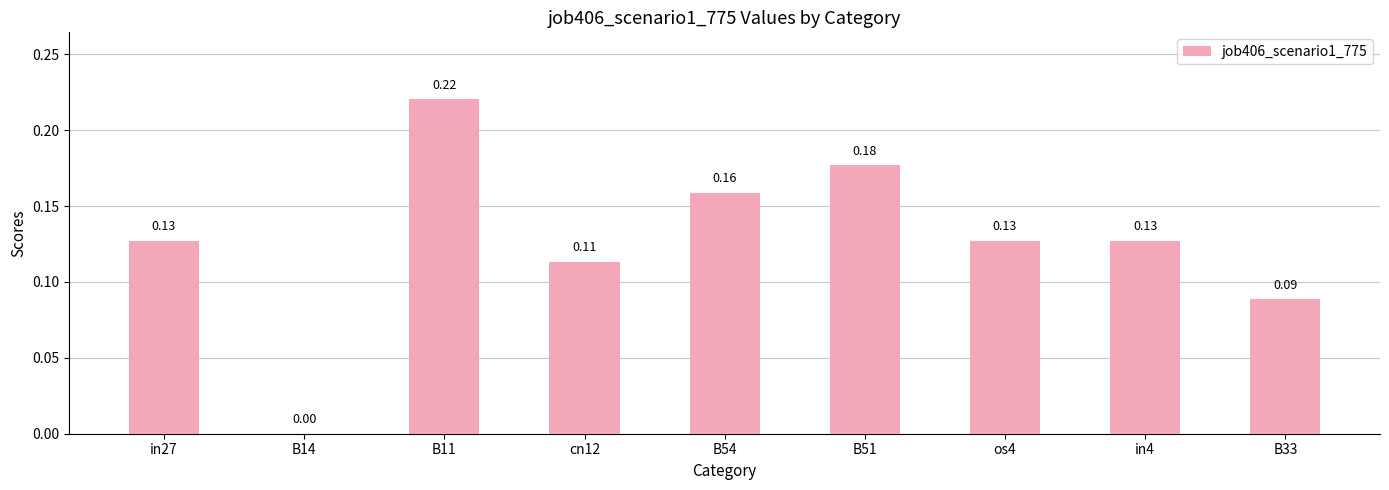

Between B14 and B33, which is larger?

B33